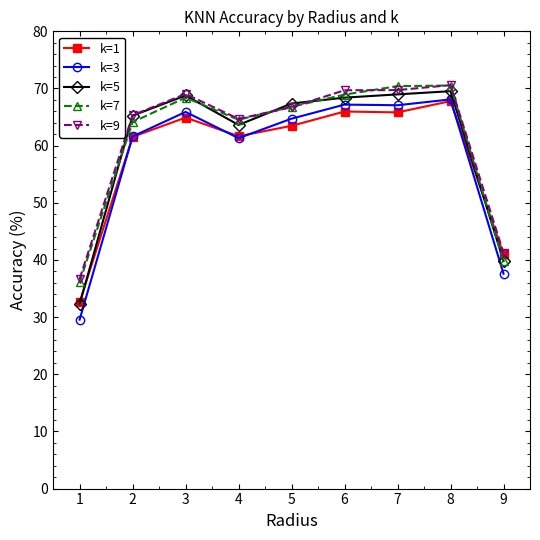

What is the minimum value for k=3?

29.6